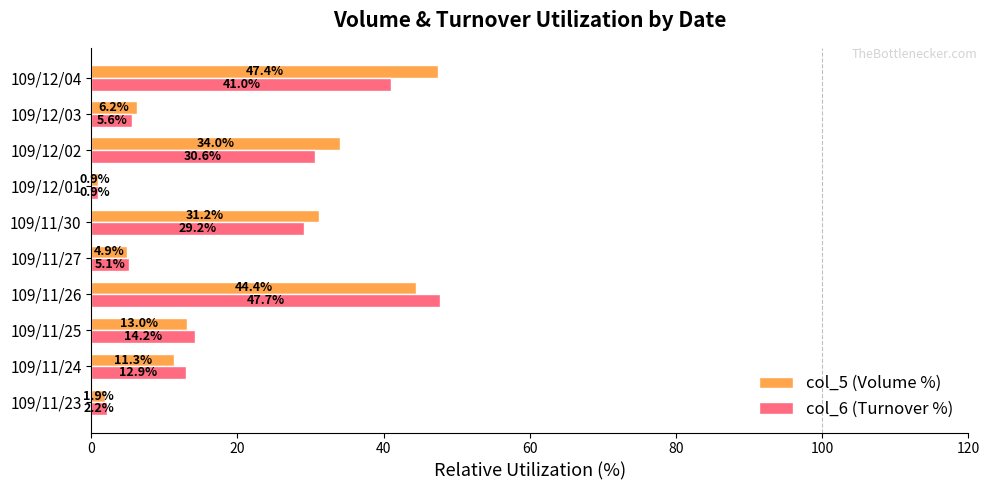

What is the difference between the col_5 (Volume %) values at 109/12/03 and 109/12/02?

27.8